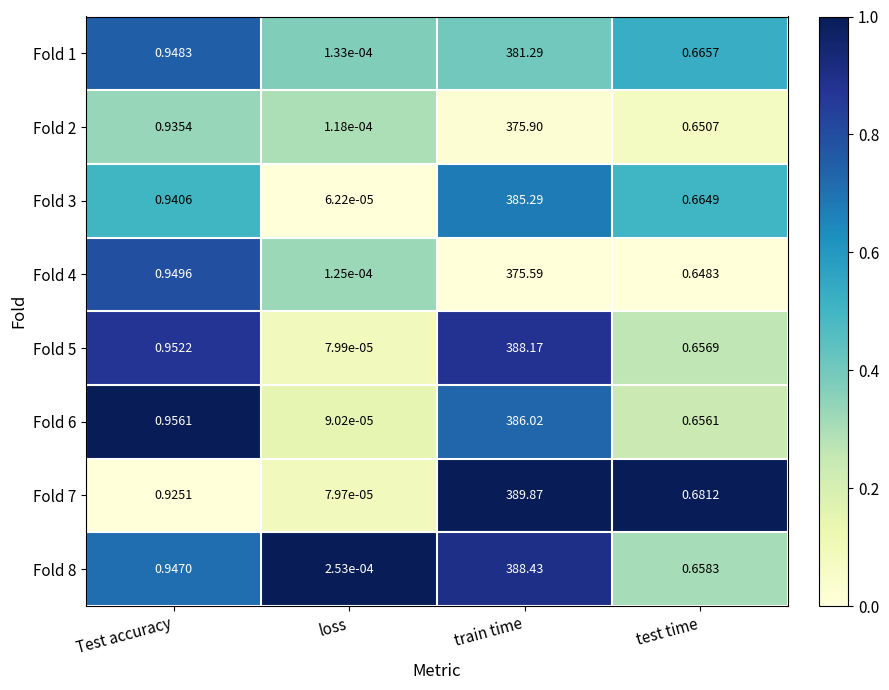

At which category is the sum across all series the highest?

train time